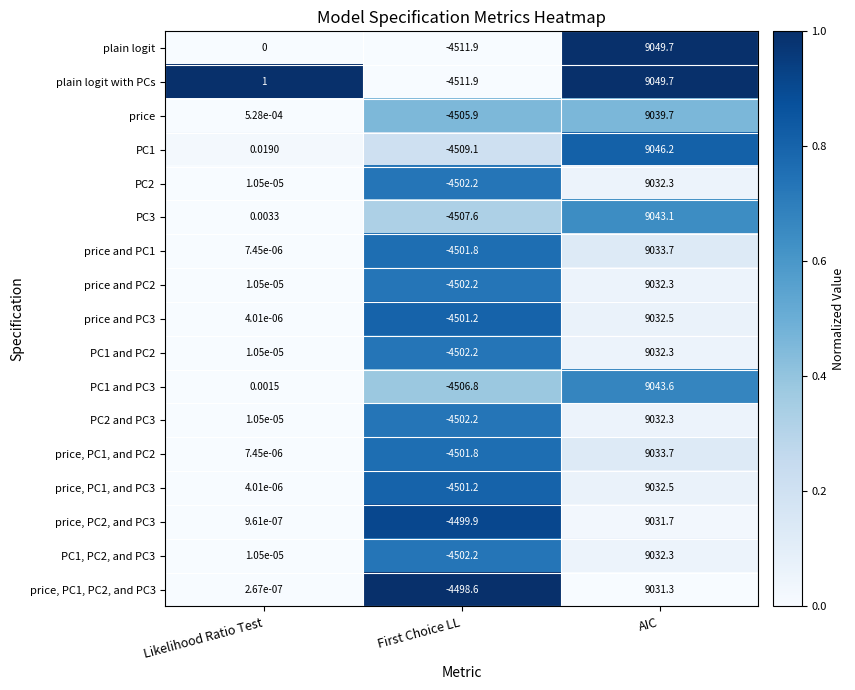

List the labels in order of price, PC1, PC2, and PC3 value, largest first.

AIC, Likelihood Ratio Test, First Choice LL